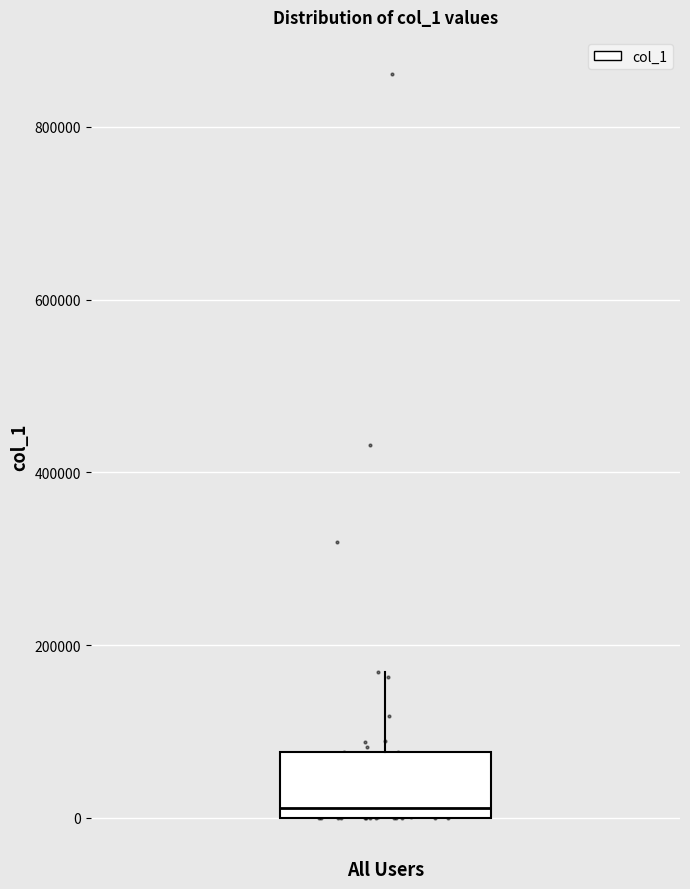

Transcribe this box plot: give where the median line is, the range the box spans, and where the two whiskers end, as read against the y-axis. The values are not printed on the chart, so give them approximately, as read against the axis.

median 20000, box 0 to 80000, whiskers 0 to 160000